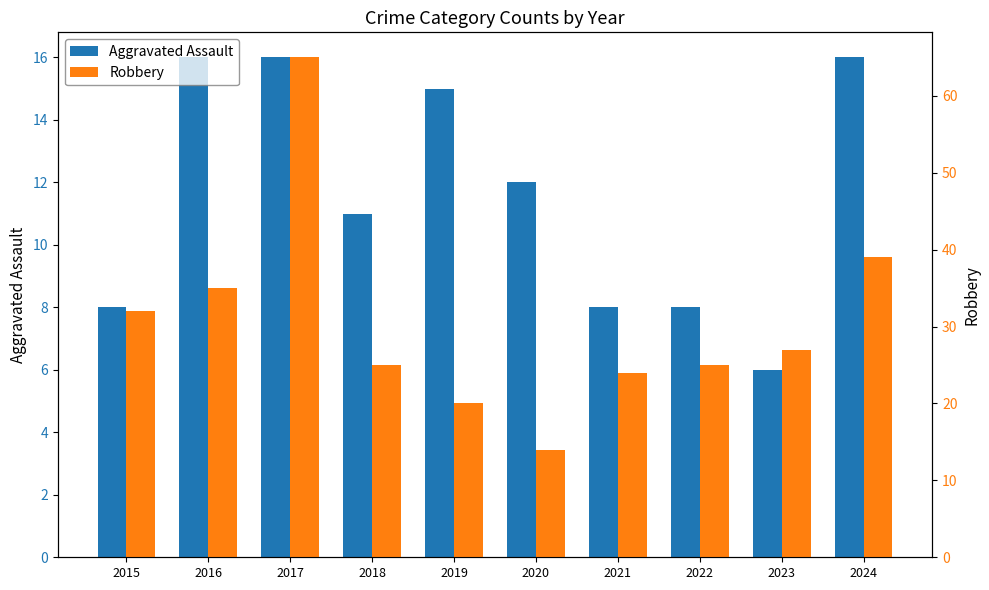

Which category has the lowest value in the Aggravated Assault series?

2023